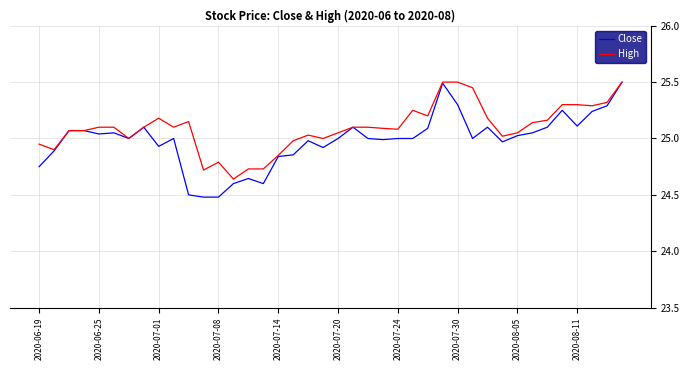

What is the smallest value displayed?

24.5